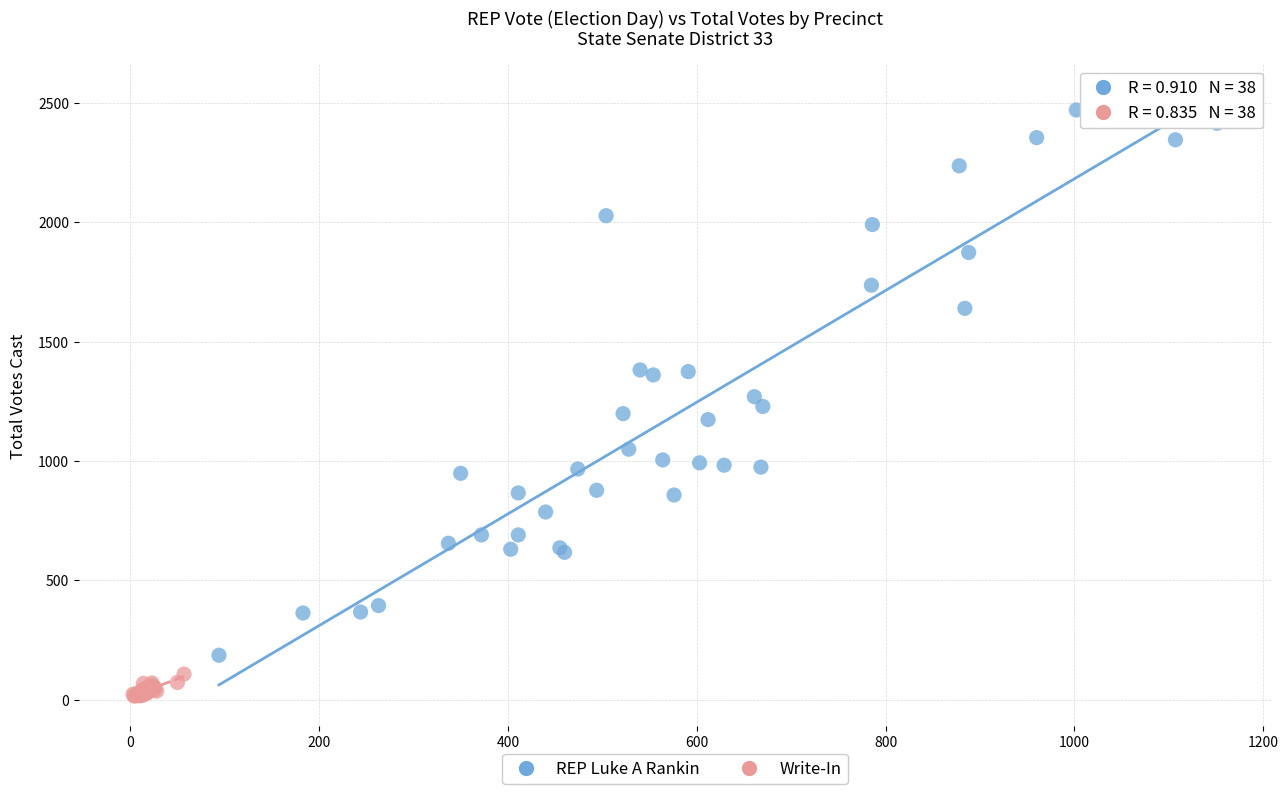

Which series has the largest Y range (max minus min)?

REP Luke A Rankin